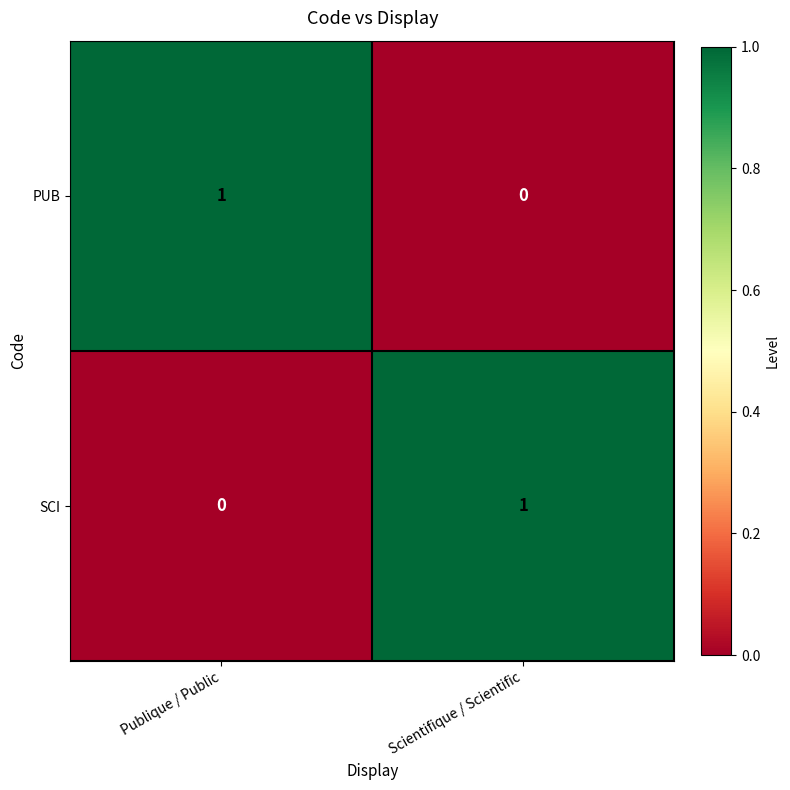

Is it true that SCI equals 1 at Scientifique / Scientific?

True